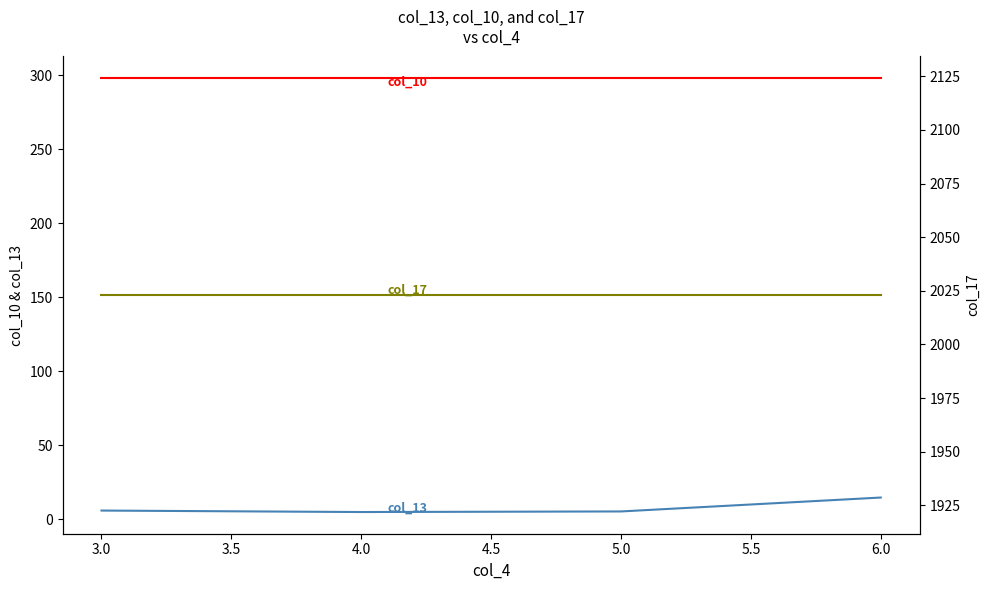

True or false: col_10 has more than 2 points higher than both neighbors.

False